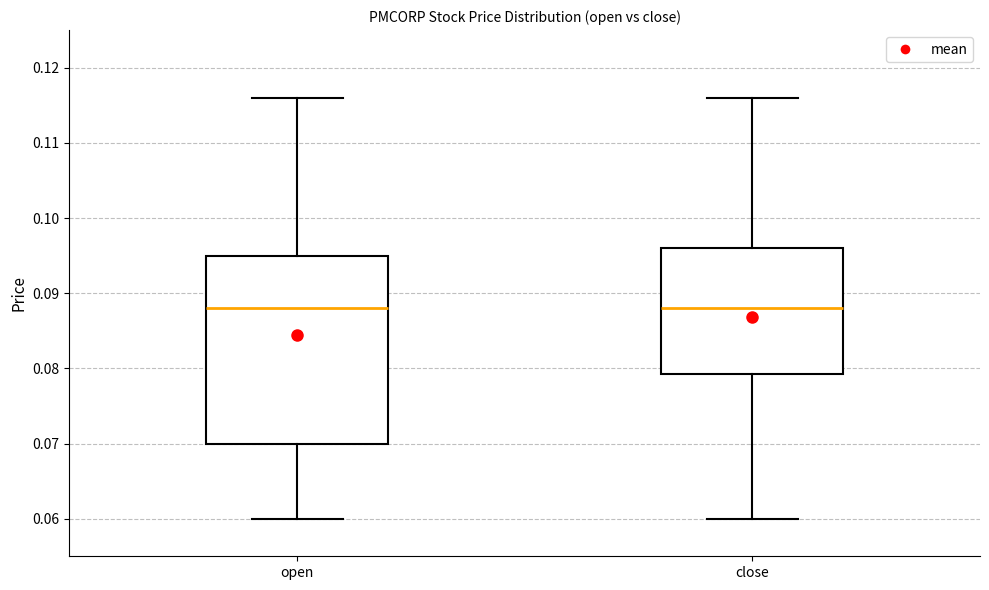

Reading left to right, transcribe this box plot: for each box, give where its median line is, the range the box spans, and where its two whiskers end, as read against the y-axis. The values are not printed on the chart, so give them approximately, as read against the axis.

open: median 0.088, box 0.070 to 0.095, whiskers 0.060 to 0.116
close: median 0.088, box 0.079 to 0.096, whiskers 0.060 to 0.116